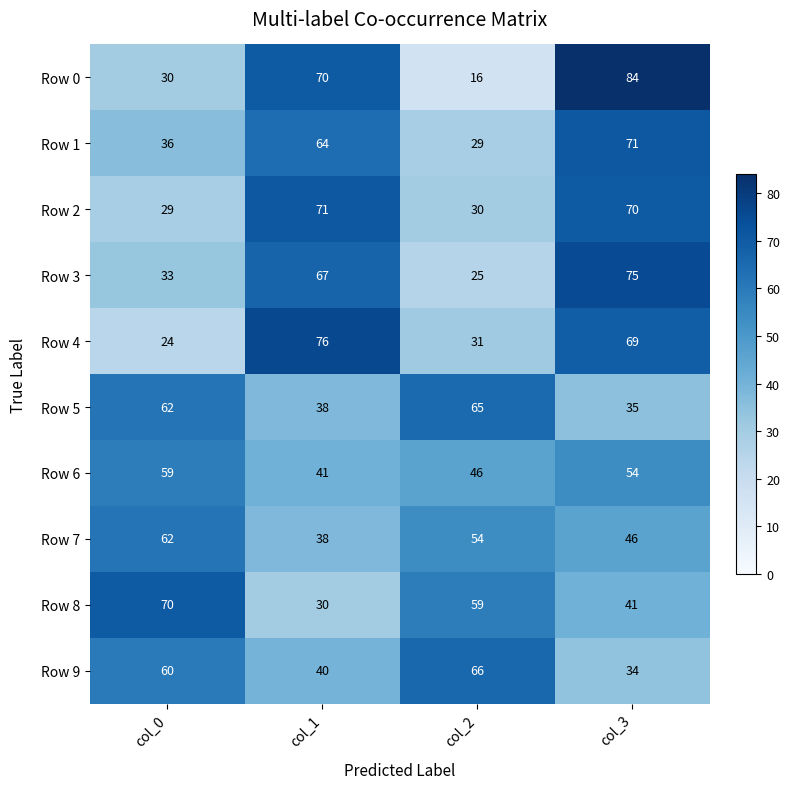

What is the difference between the second highest and minimum values in the Row 0 series?

54